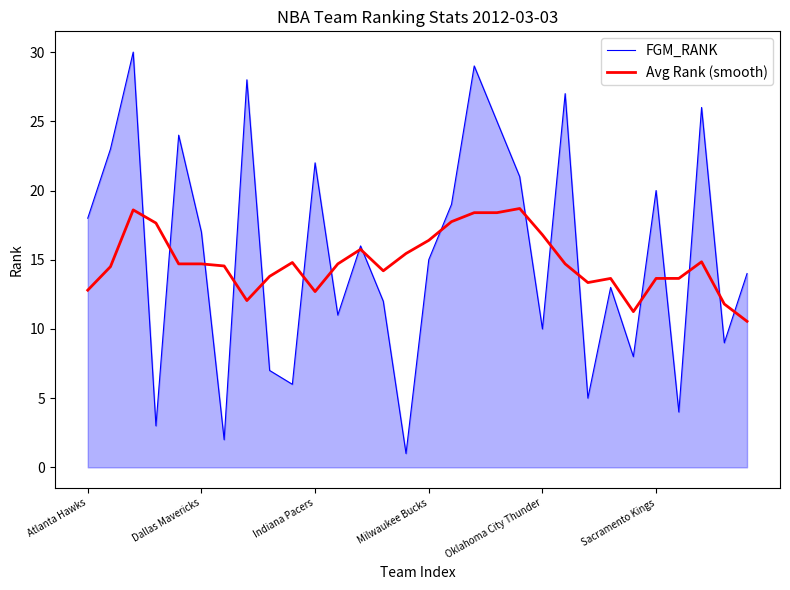

How many lines are shown in the chart?

2